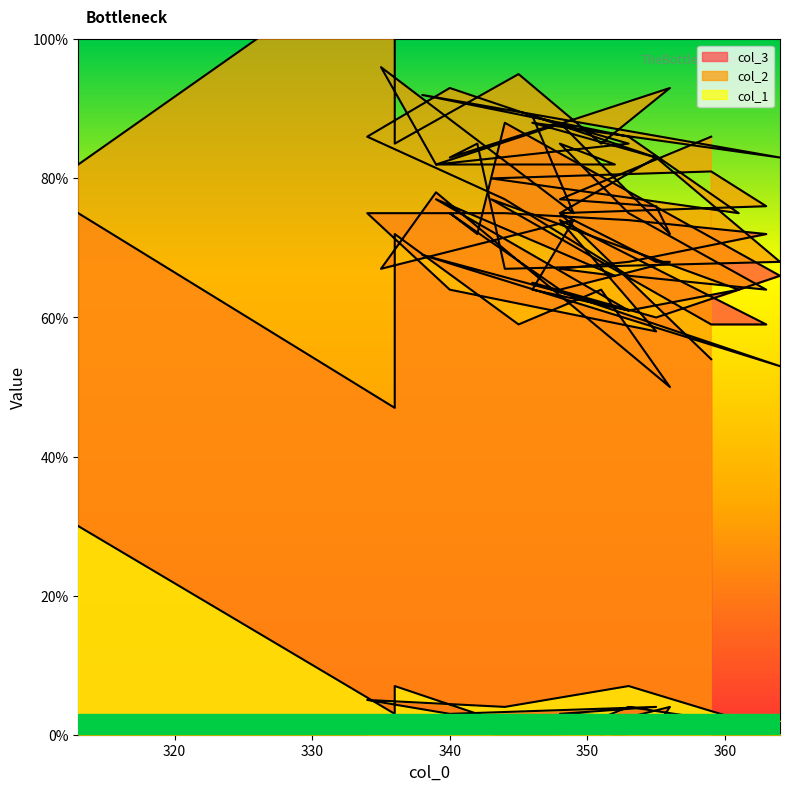

How many interior local peaks does the col_1 series have?

9